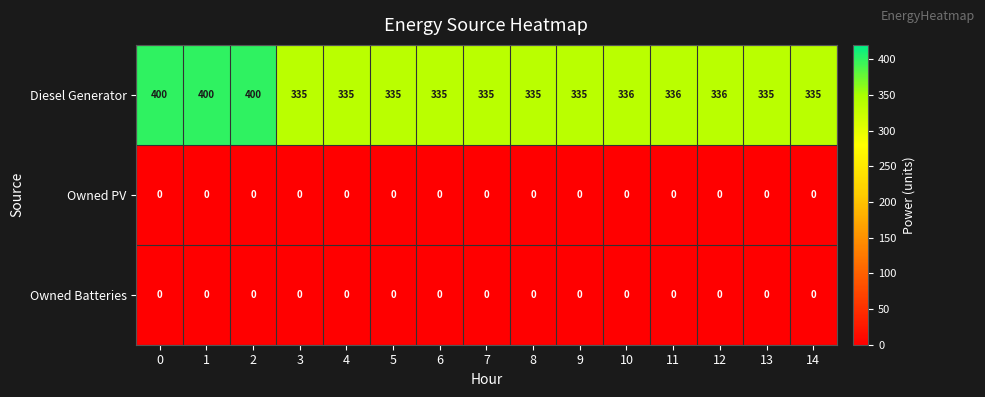

What is the total value across all series at 8?

335